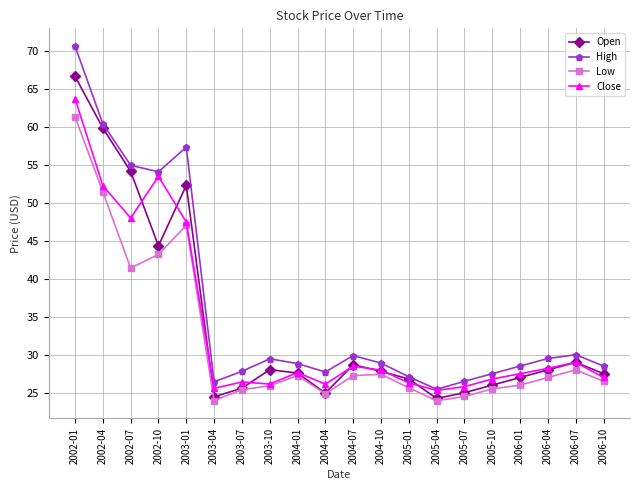

What is the difference between the second highest and minimum values in the Open series?

35.6